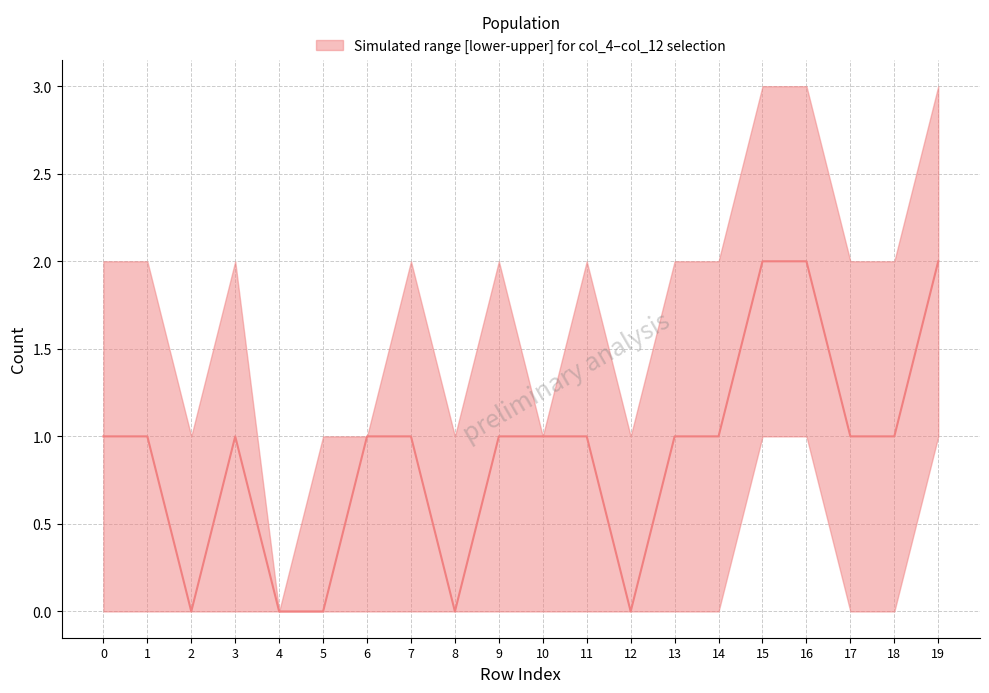

At which category does the data reach its first local valley?

2